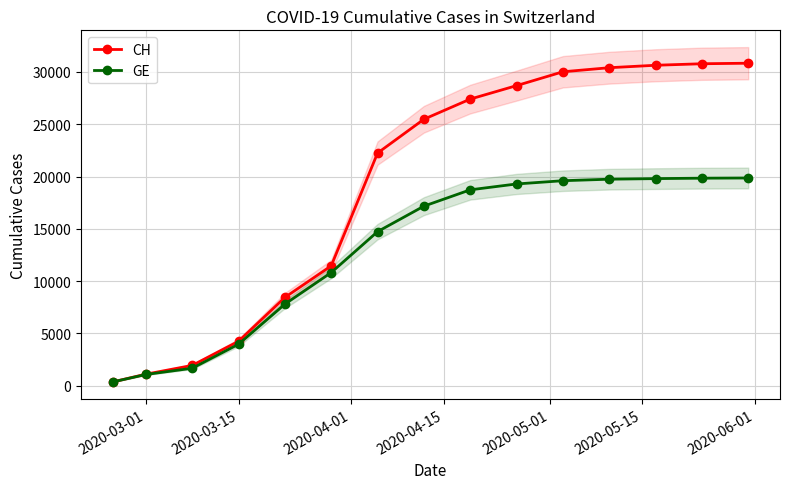

What is the maximum value for CH?

30827